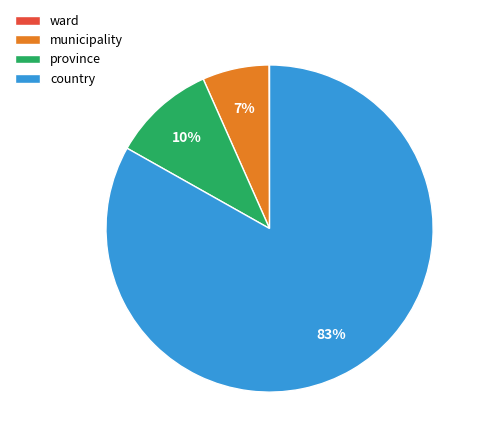

What percentage is the country slice, to the nearest percent?

83%